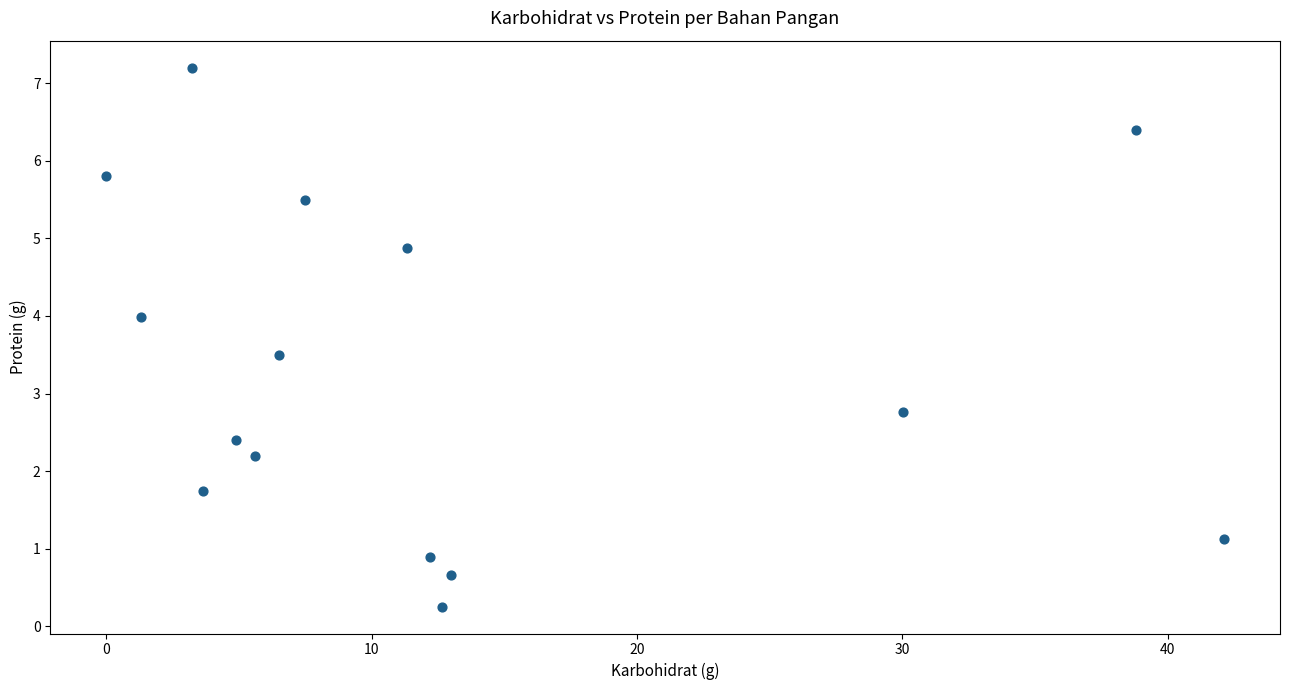

What Y value in the scatter plot is closest to 3?

2.8